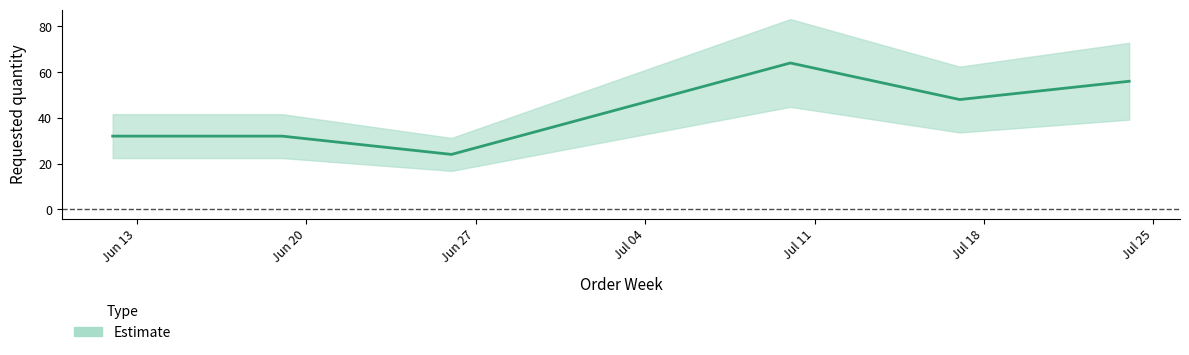

Which label corresponds to the smallest value in the chart?

2023-06-26